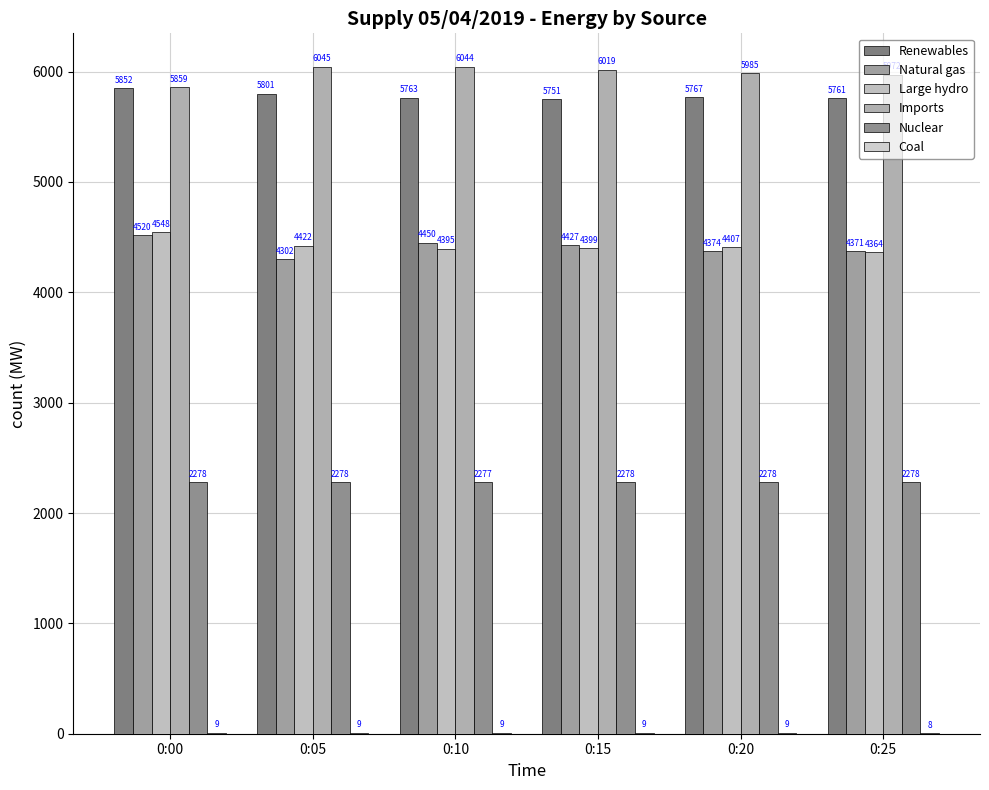

Which series changed the most between 0:05 and 0:20?

Natural gas